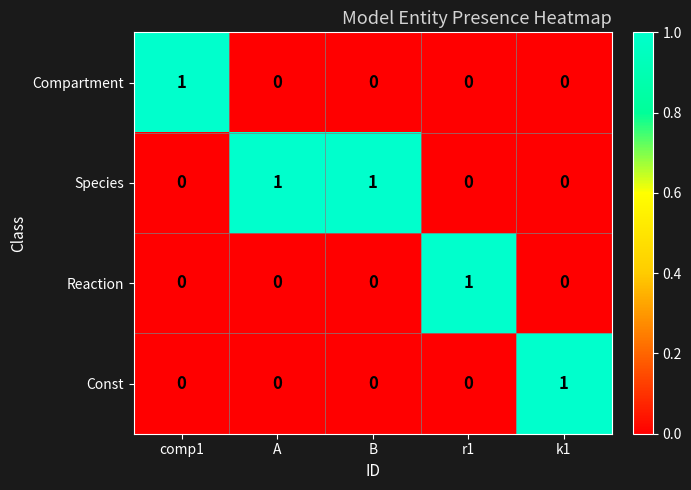

Which category has the highest value in the Compartment series?

comp1